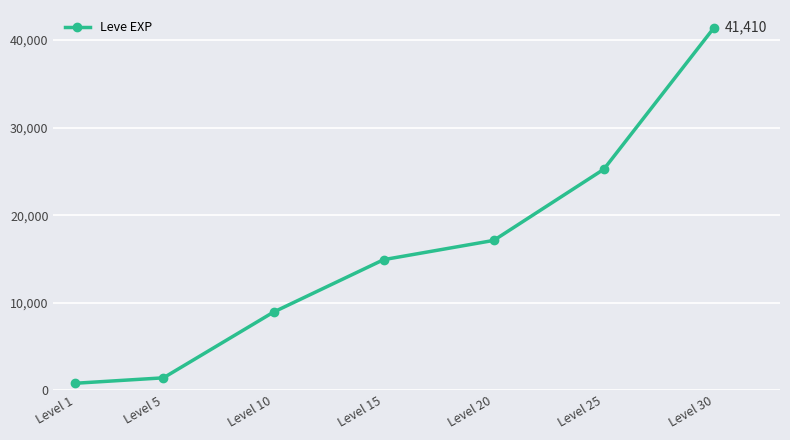

What is the difference between the second highest and minimum values?

24450